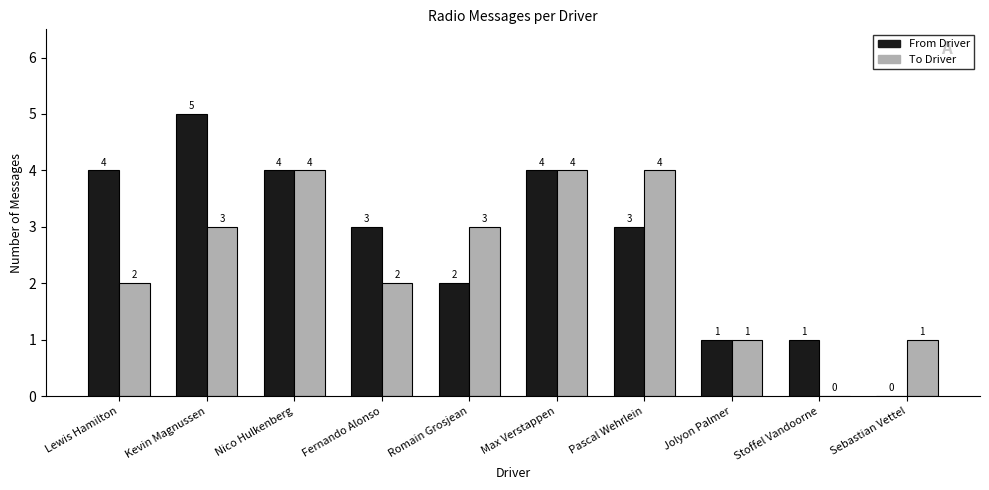

Which series has the largest range (max minus min)?

From Driver